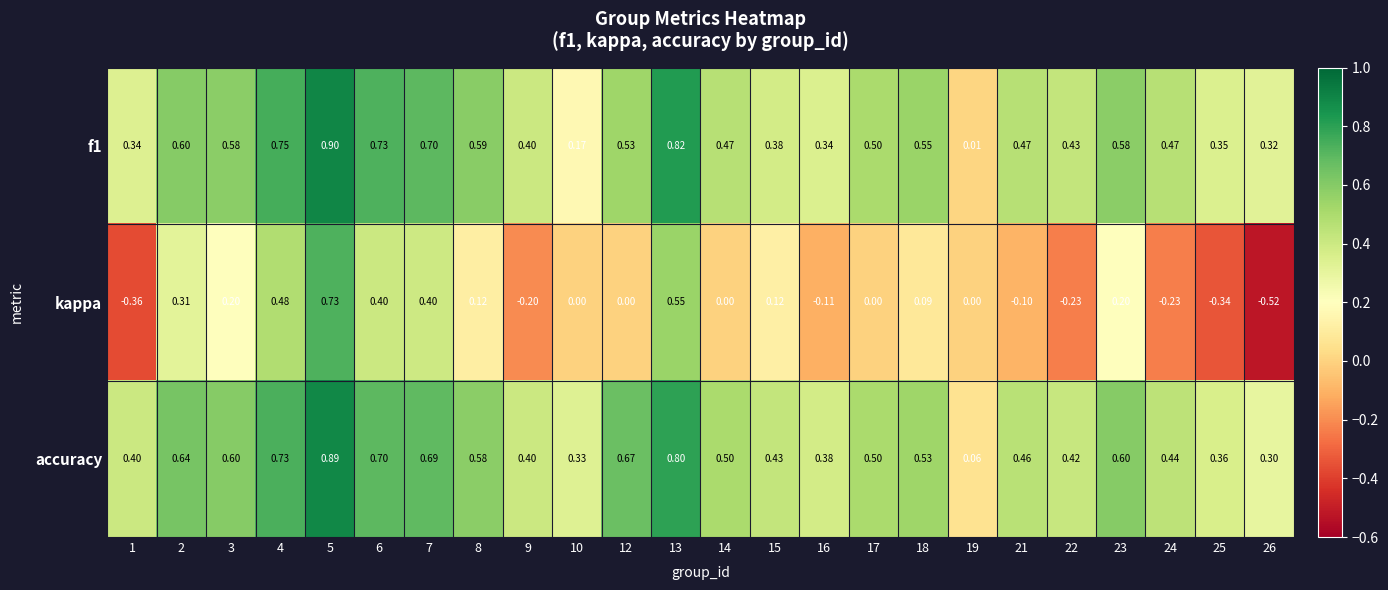

Which series changed the most between 1 and 25?

accuracy